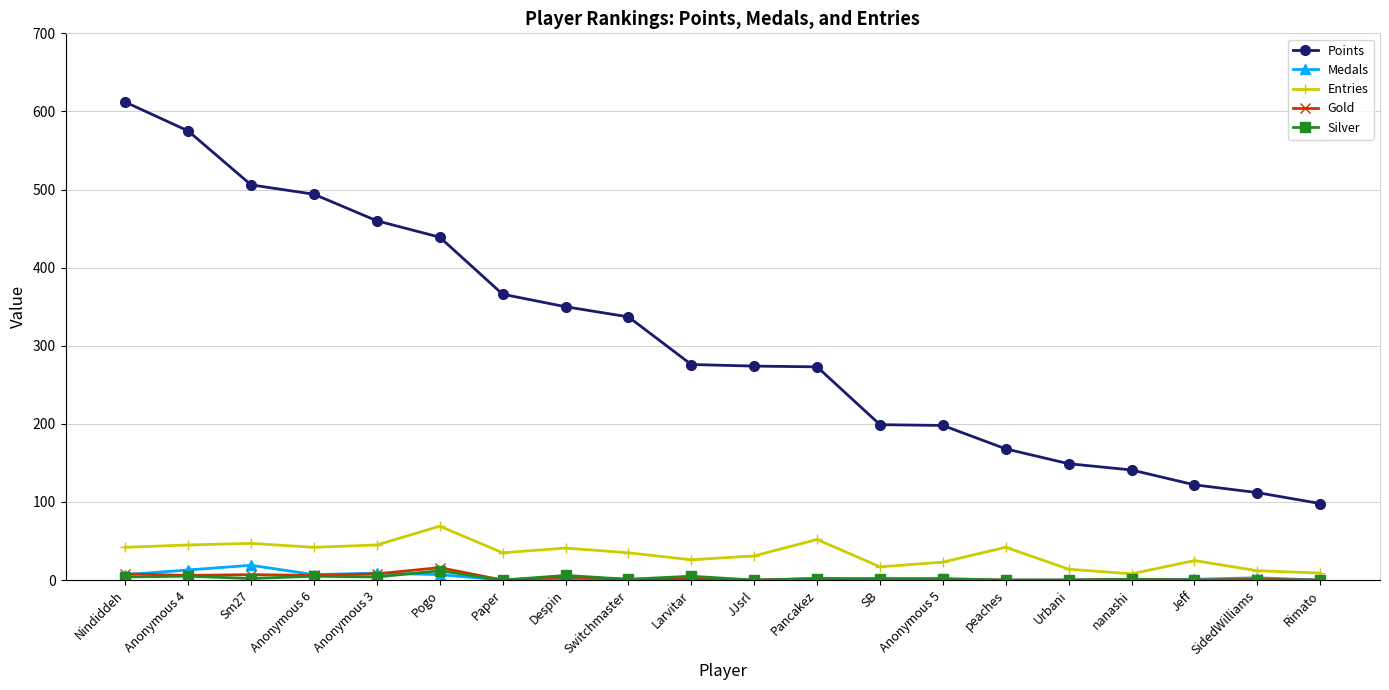

Which series has the largest total across all categories?

Points